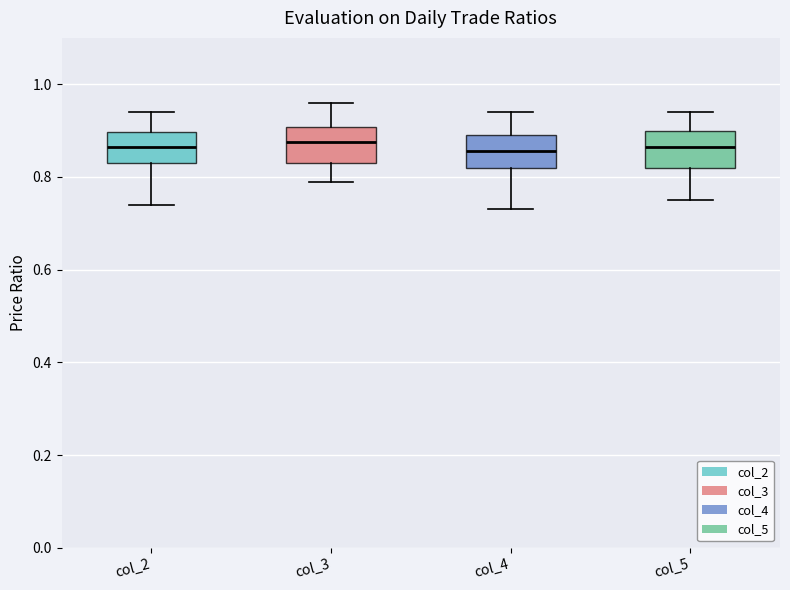

Where does the lower whisker of the box for col_2 end on the y-axis? The values are not printed on the chart, so give them approximately, as read against the axis.

0.74